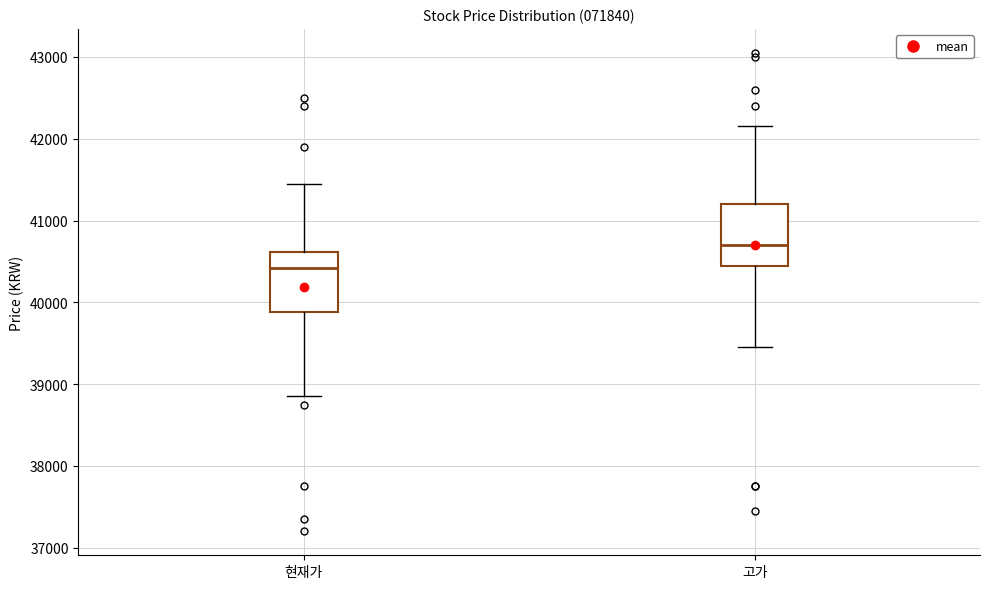

Reading left to right, transcribe this box plot: for each box, give where its median line is, the range the box spans, and where its two whiskers end, as read against the y-axis. The values are not printed on the chart, so give them approximately, as read against the axis.

현재가: median 40400, box 39900 to 40600, whiskers 38900 to 41500
고가: median 40700, box 40500 to 41200, whiskers 39500 to 42200